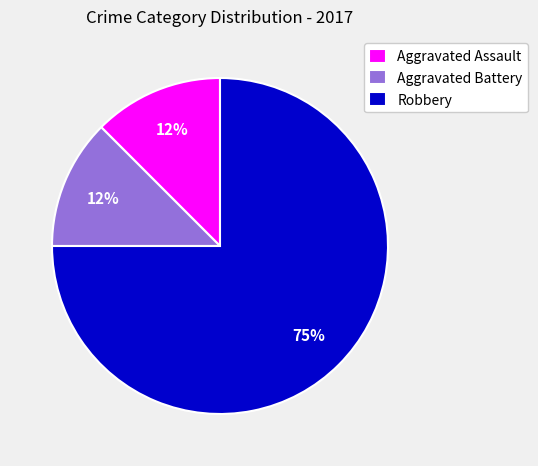

The Aggravated Battery slice represents 23% of the pie. True or false?

False